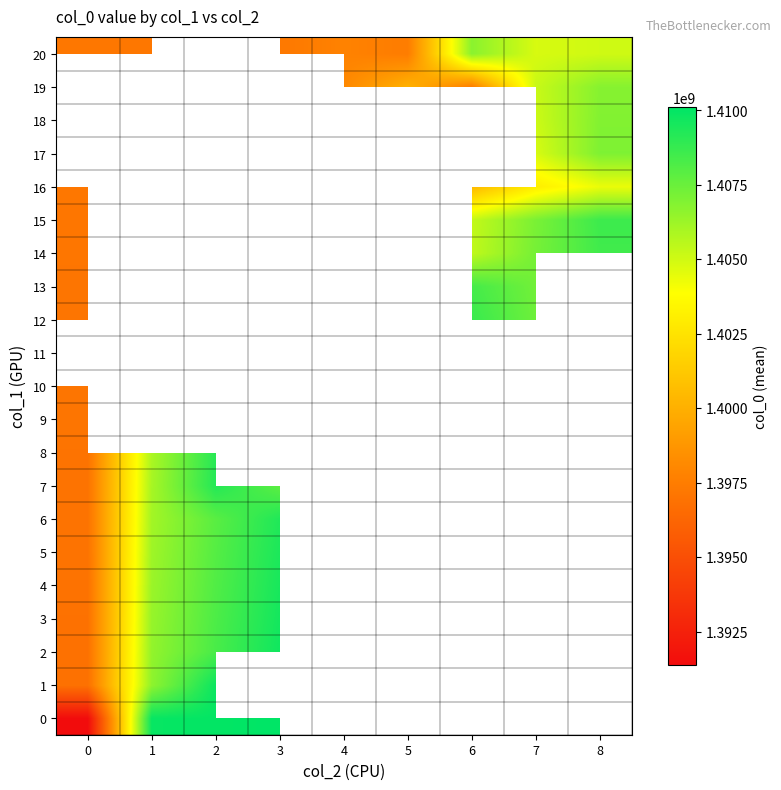

How many series are shown in this chart?

21